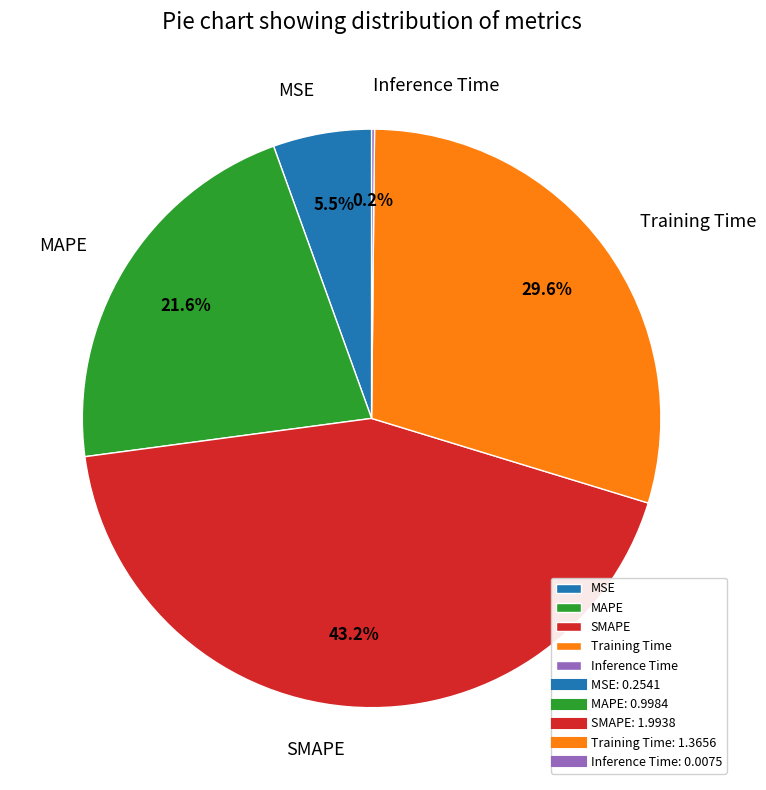

Which category has the biggest portion of the pie?

SMAPE